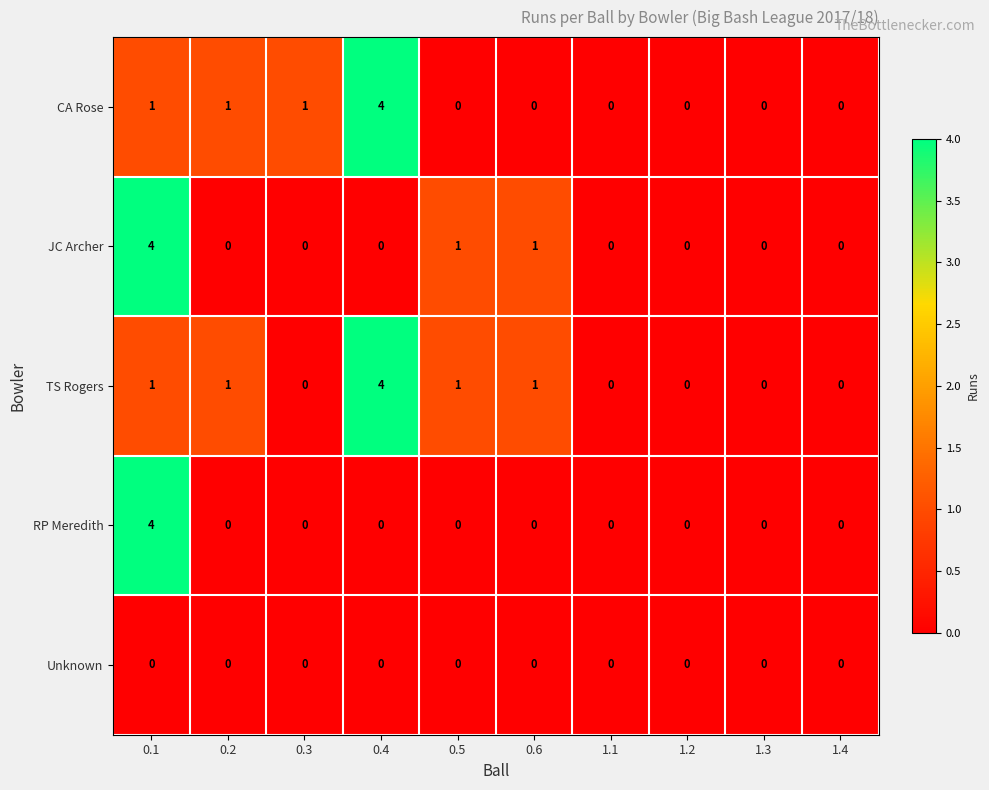

Is it true that TS Rogers equals 1 at 1.2?

False